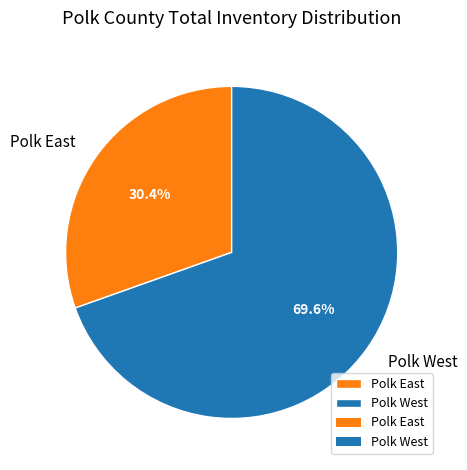

The Polk West slice represents 70% of the pie. True or false?

True